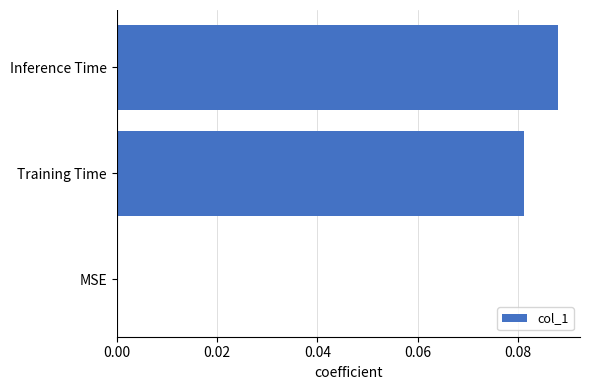

Does the chart contain stacked bars?

No